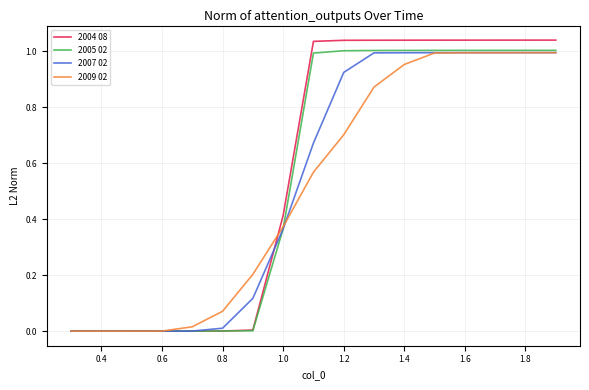

Which series has the largest range (max minus min)?

2004 08